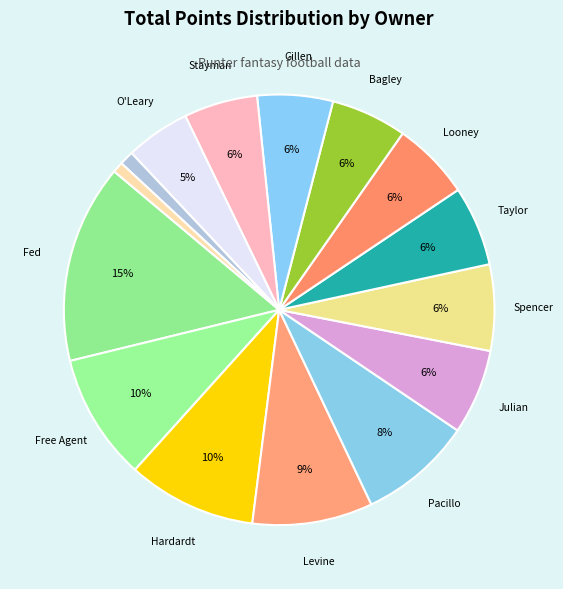

Is there any slice that represents more than half of the pie?

No